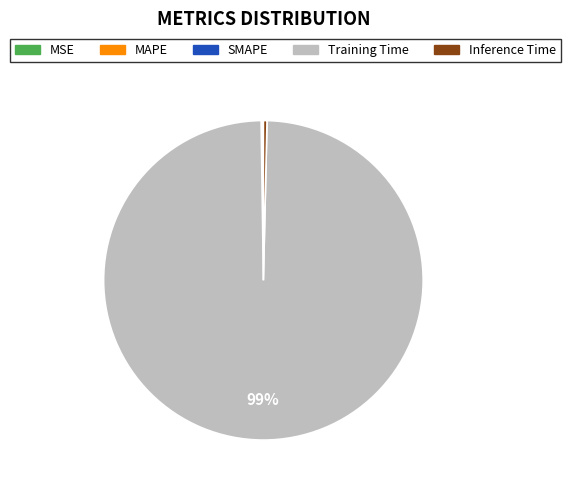

Combined, do Inference Time and Training Time account for over 50%?

Yes